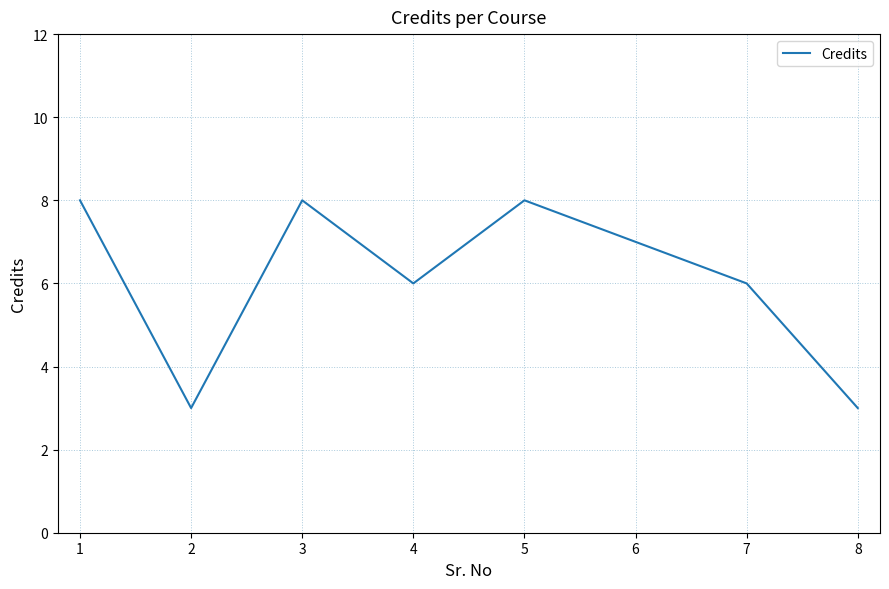

What is the sum of all values?

49